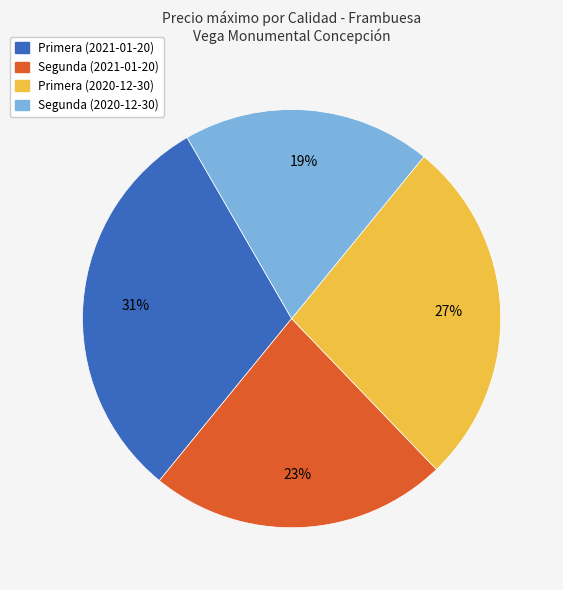

To the nearest percent, what portion does Primera (2020-12-30) represent?

27%